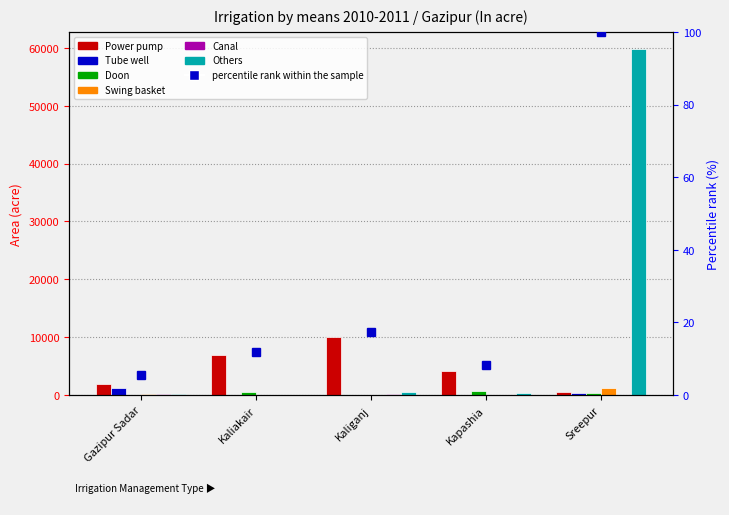

At Kapashia, list the series in order from largest to smallest.

Power pump, Doon, Others, Swing basket, Tube well, Canal